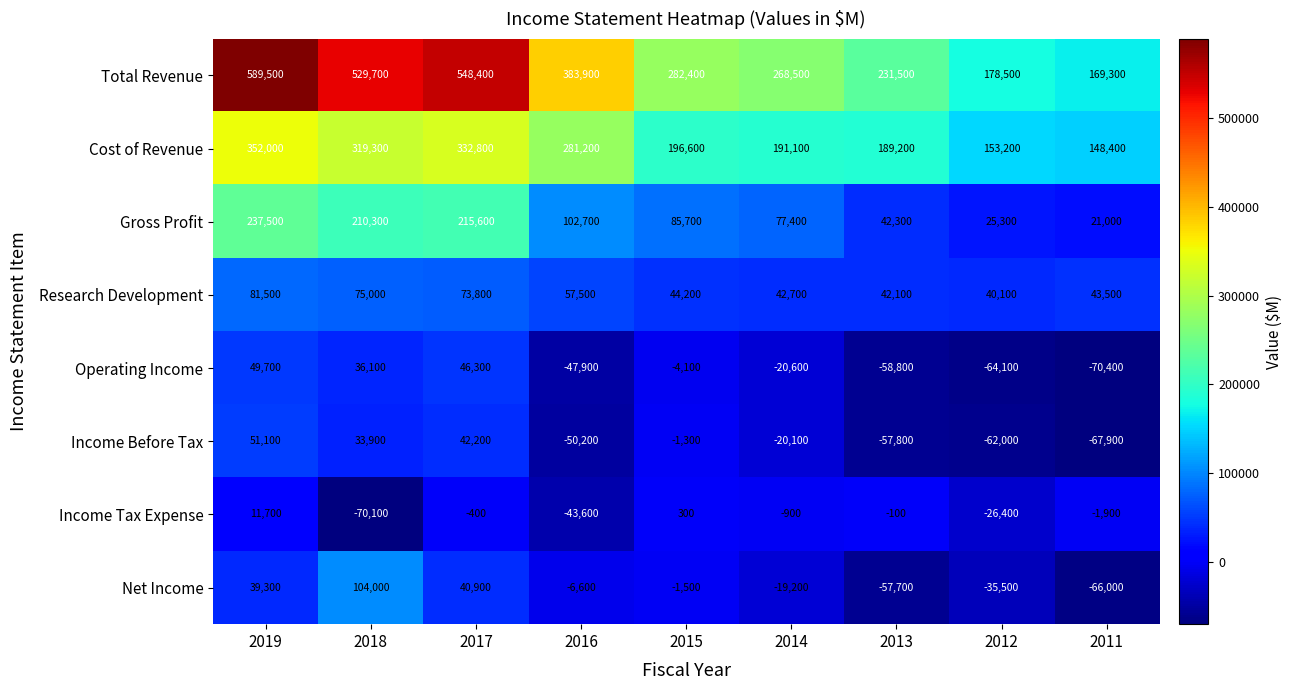

At which label is Net Income closest to 19000?

2019